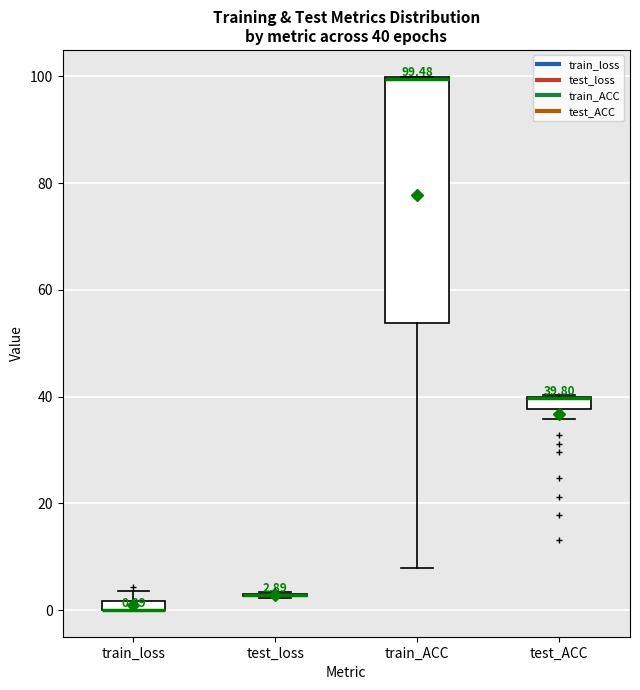

Which box is the tallest, from its lower edge to its upper edge?

train_ACC